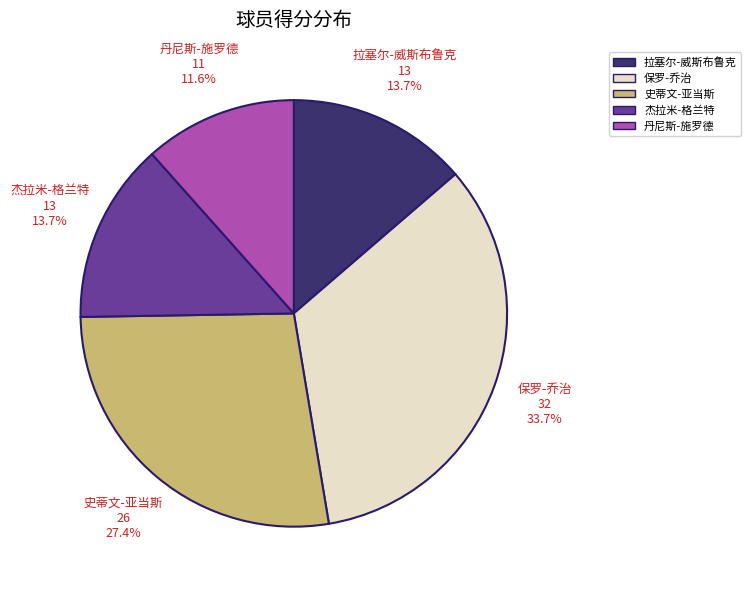

Count the number of slices in the pie.

5